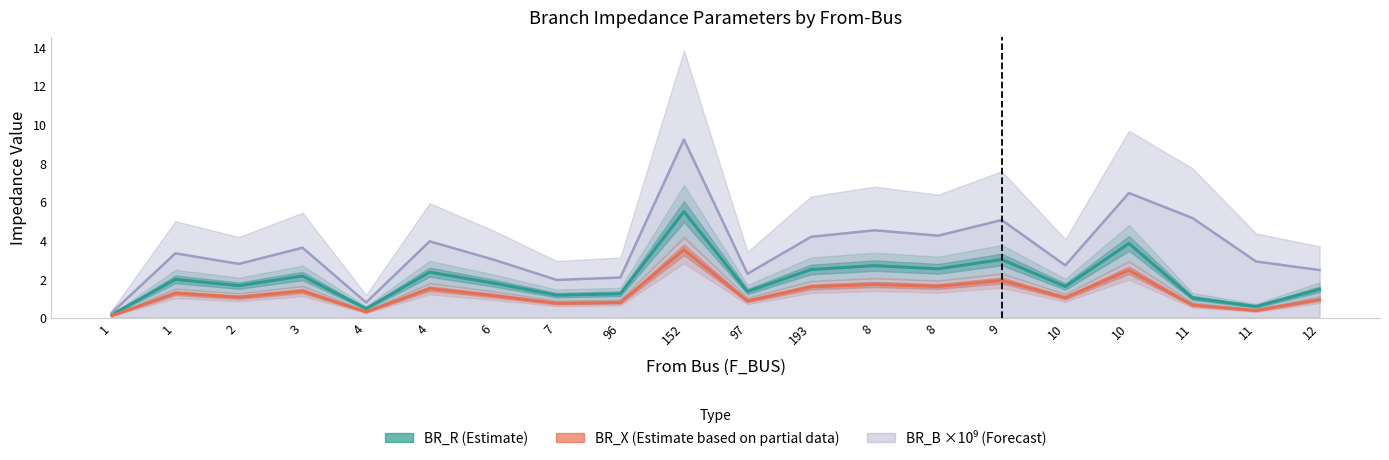

Which series has the widest spread of values?

BR_B_scaled